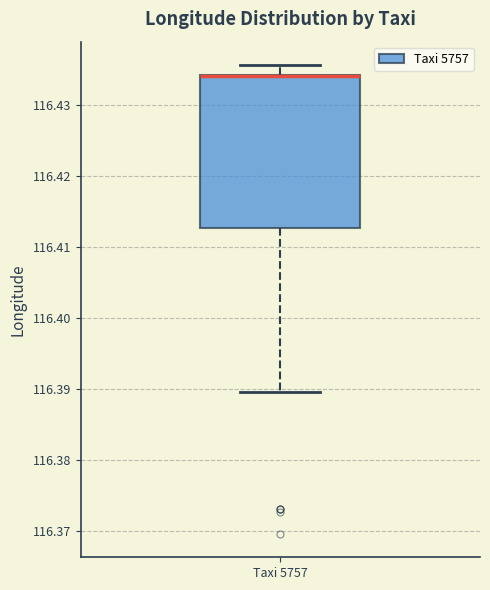

Read this box plot against the y-axis: the position of the median line, the range covered by the box, and the ends of both whiskers. The values are not printed on the chart, so give them approximately, as read against the axis.

median 116.434 (drawn on the box's upper edge), box 116.413 to 116.434, whiskers 116.390 to 116.436